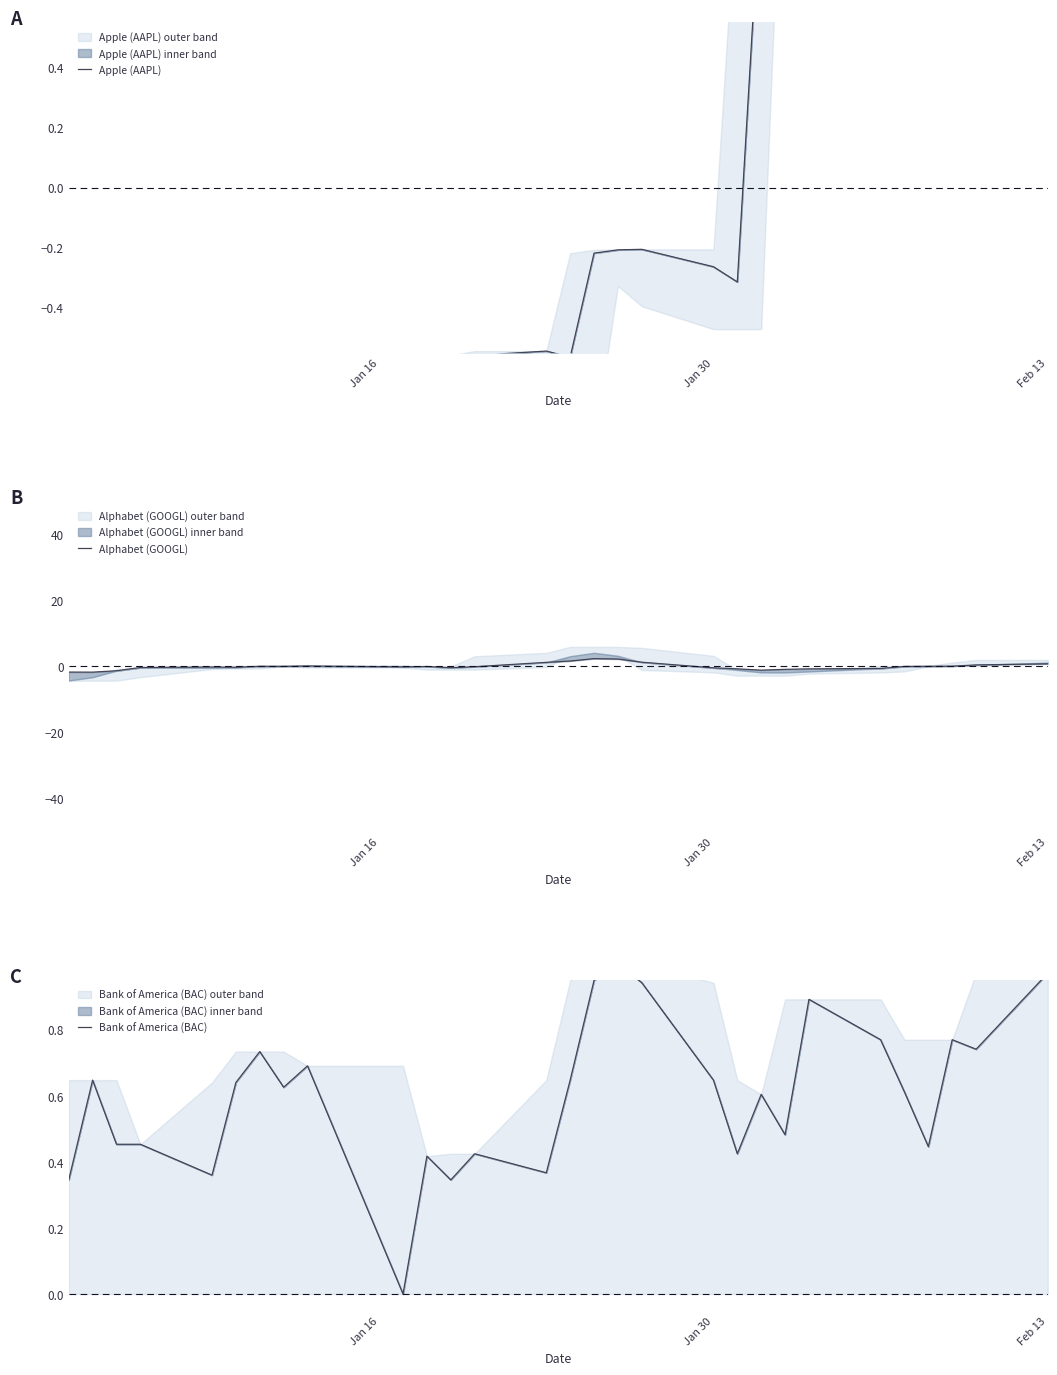

Which label corresponds to the smallest value in the chart?

Jan 30